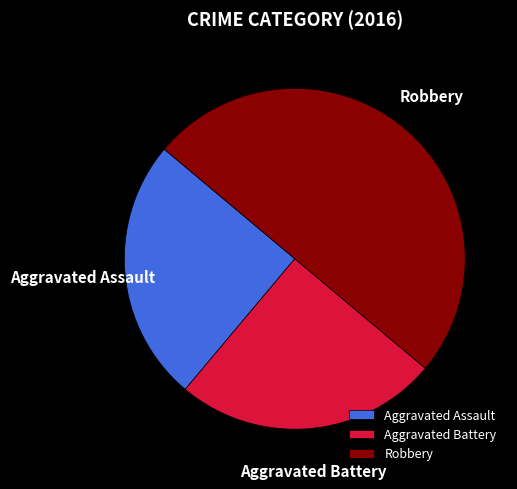

How many slices are in this pie chart?

3